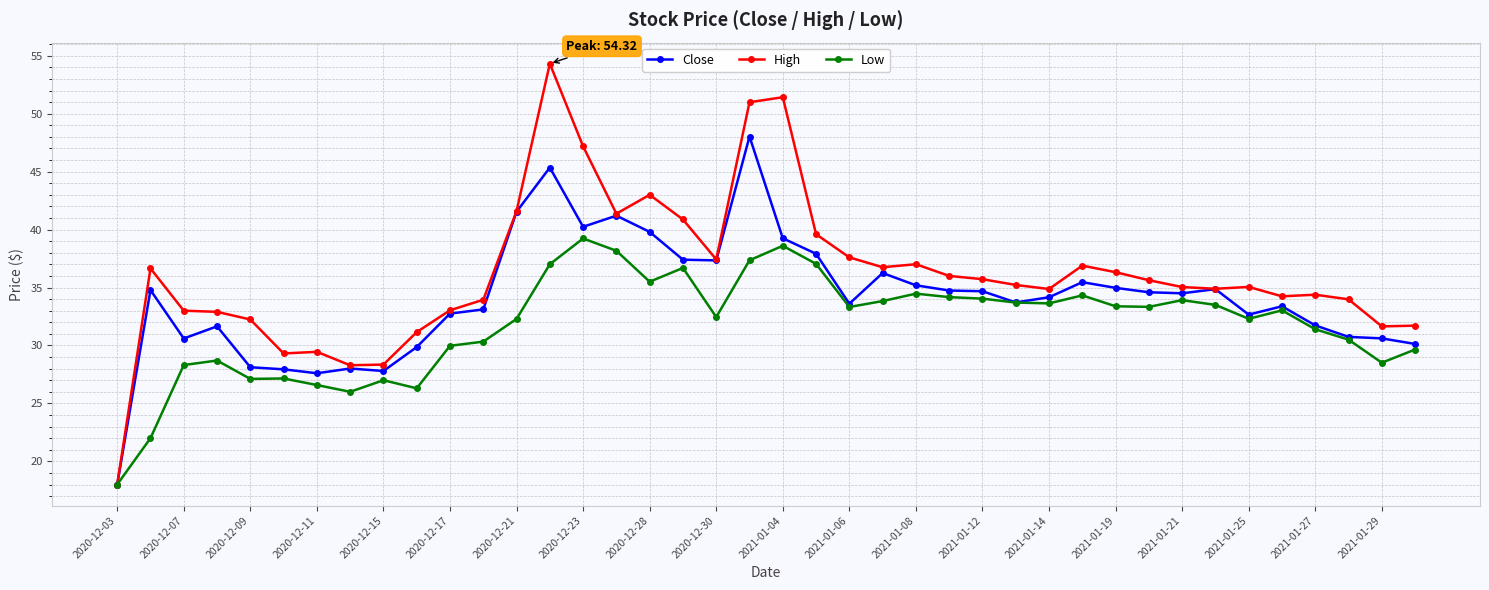

What are all the series names shown in the legend?

Close, High, Low